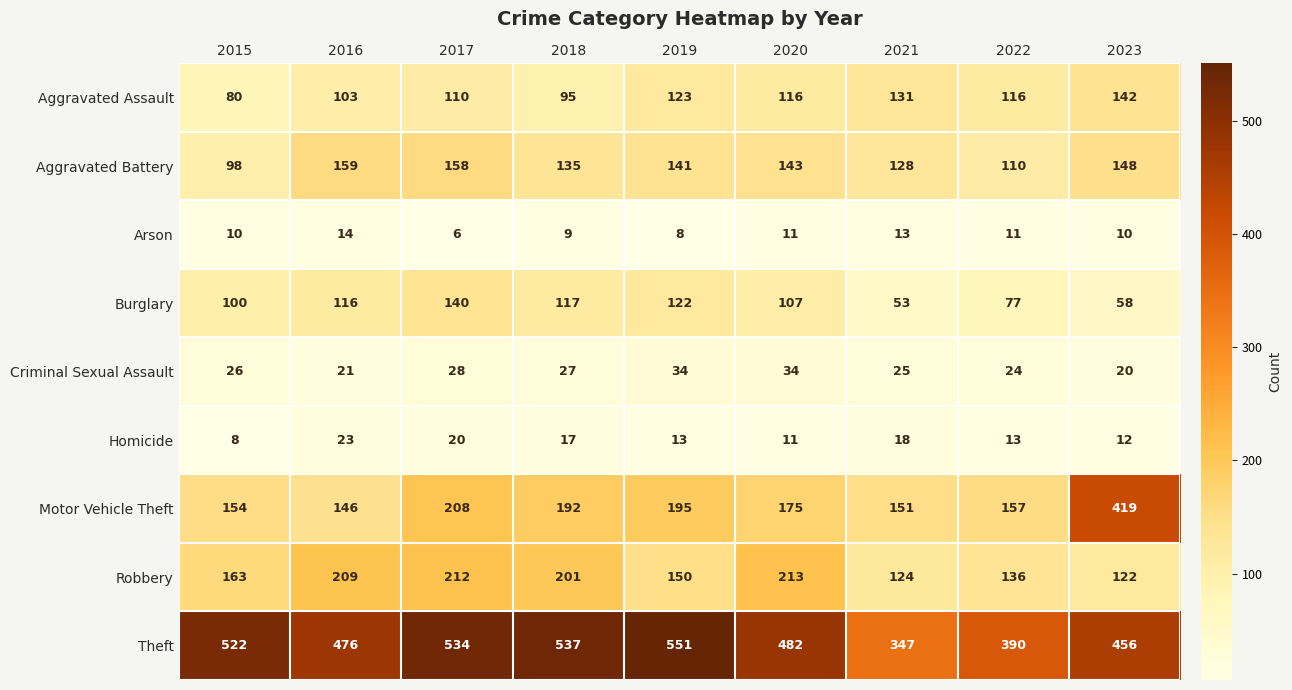

List the series in order of their peak value, highest first.

Theft, Motor Vehicle Theft, Robbery, Aggravated Battery, Aggravated Assault, Burglary, Criminal Sexual Assault, Homicide, Arson